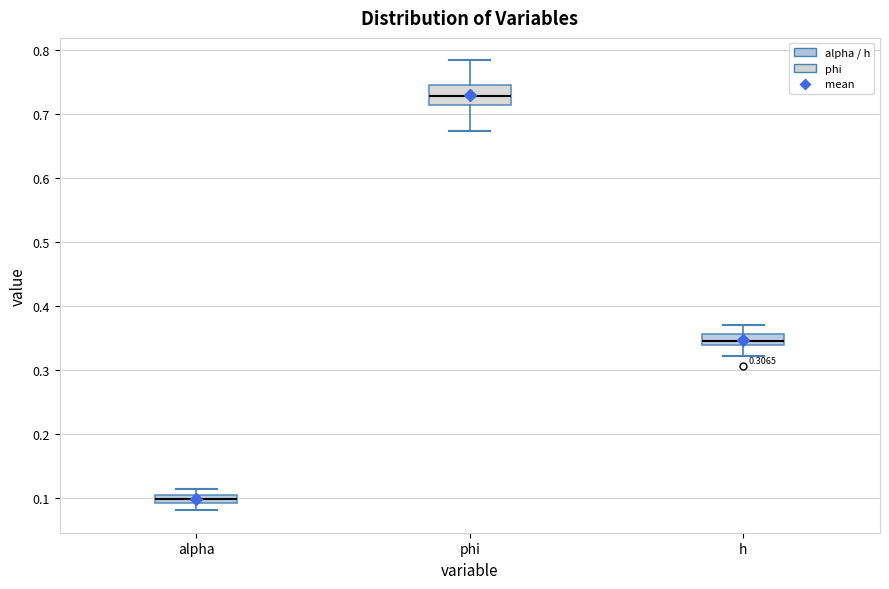

Which box's median line is the lowest?

alpha